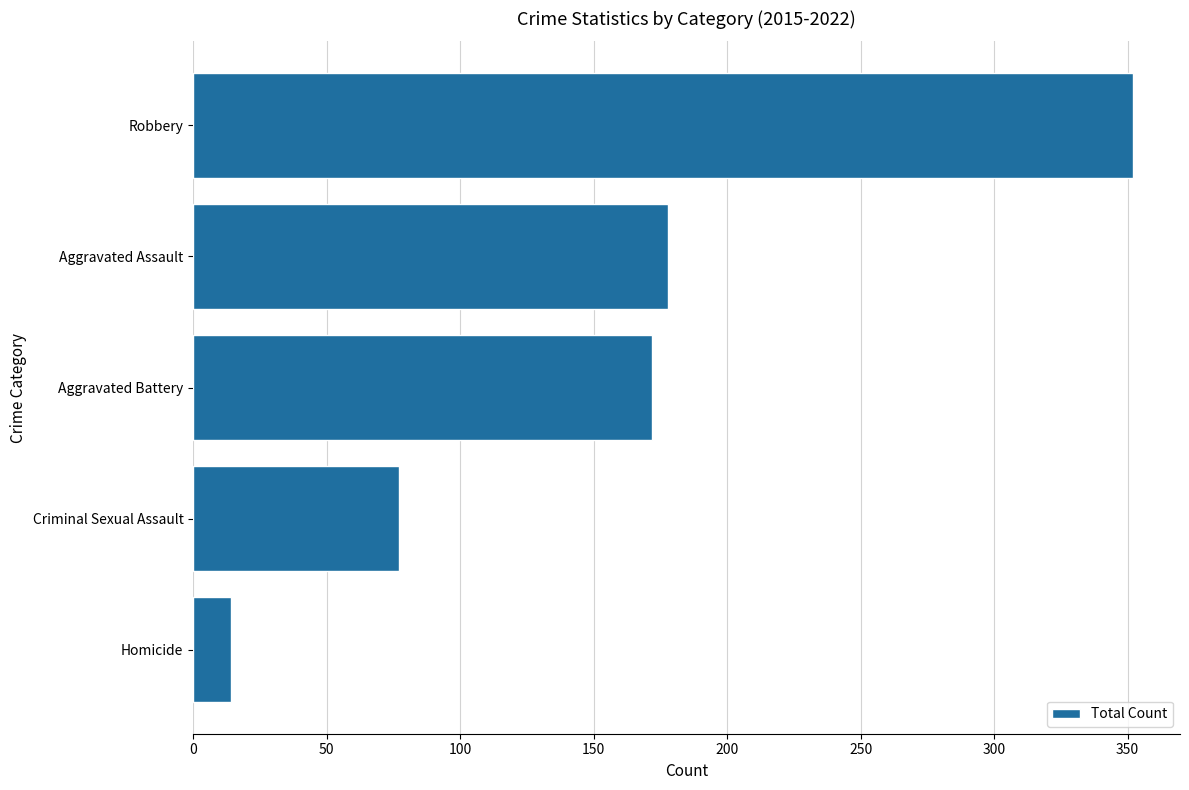

Are the bars grouped side by side (vs. stacked)?

No